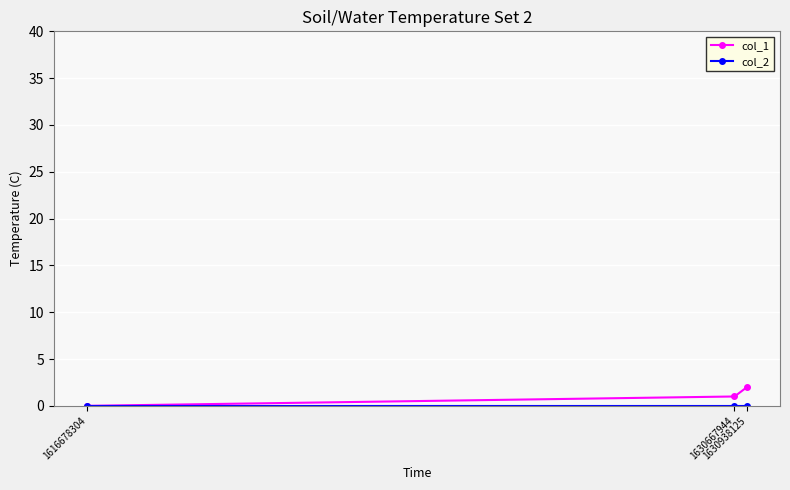

Count the number of data series in this chart.

2